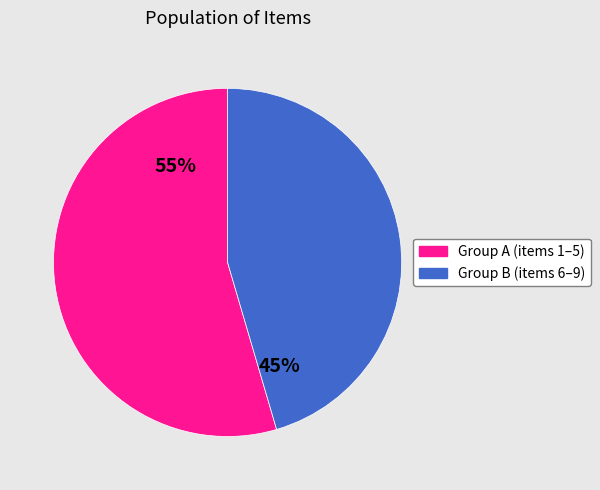

To the nearest percent, what is the average slice percentage?

50%